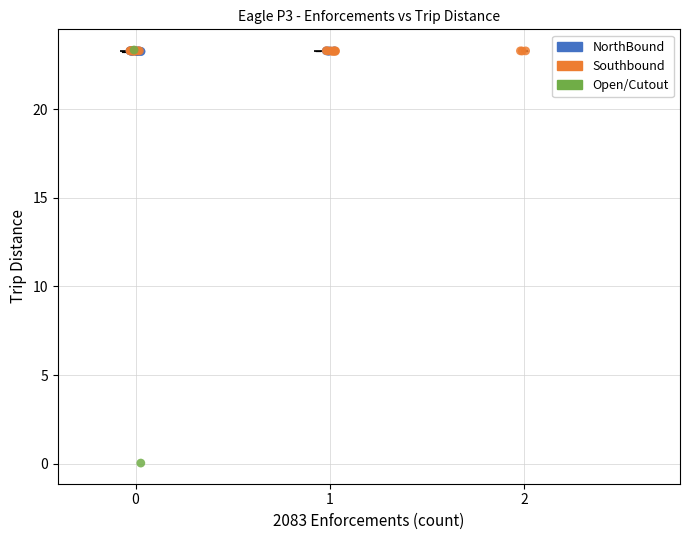

What are all the series names shown in the legend?

NorthBound, Southbound, Open/Cutout